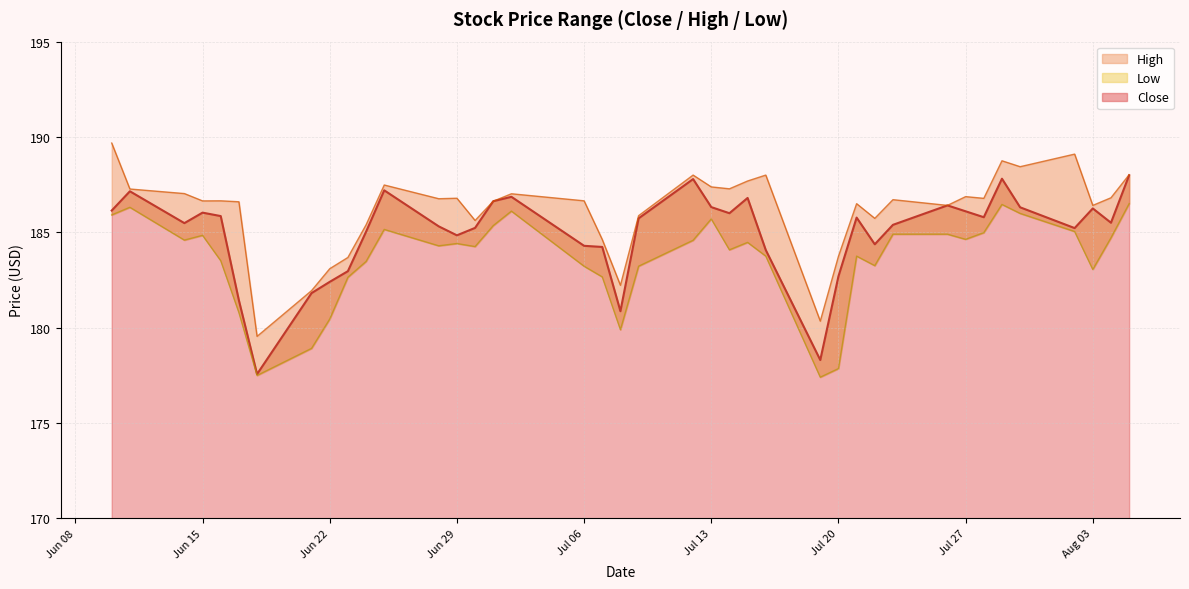

Rank the series by their average value, from highest to lowest.

high_line, close_line, low_line